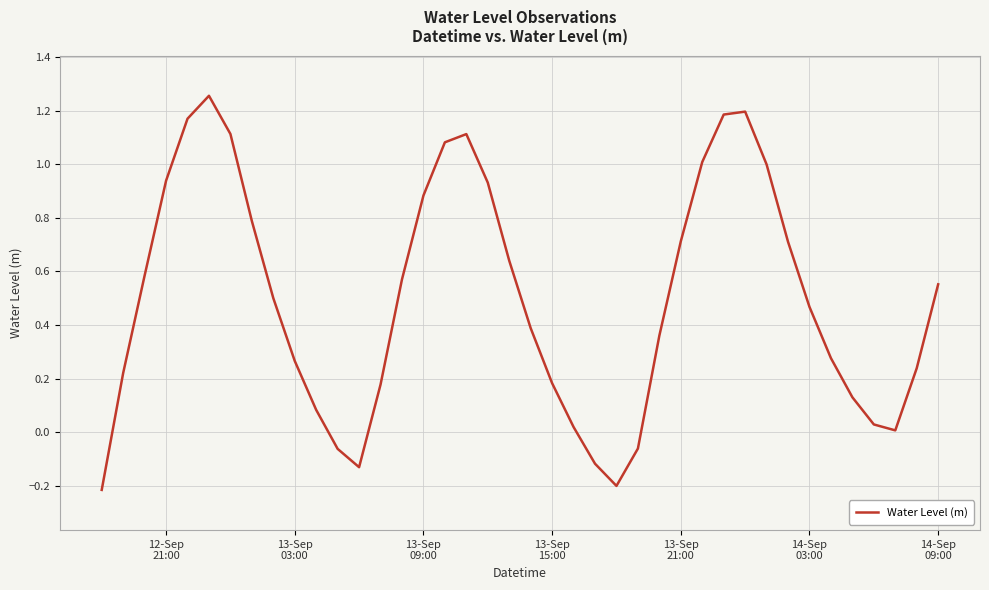

What is the difference between the maximum and minimum values?

1.5